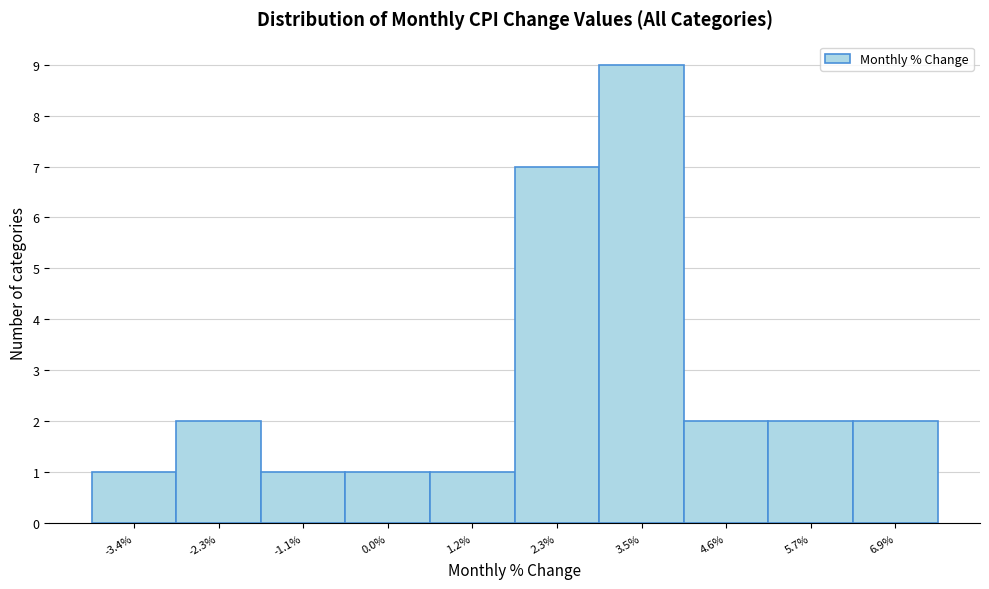

Reading left to right, transcribe all the data shown in this chart.

-3.4%=1	-2.3%=2	-1.1%=1	0.0%=1	1.2%=1	2.3%=7	3.5%=9	4.6%=2	5.7%=2	6.9%=2